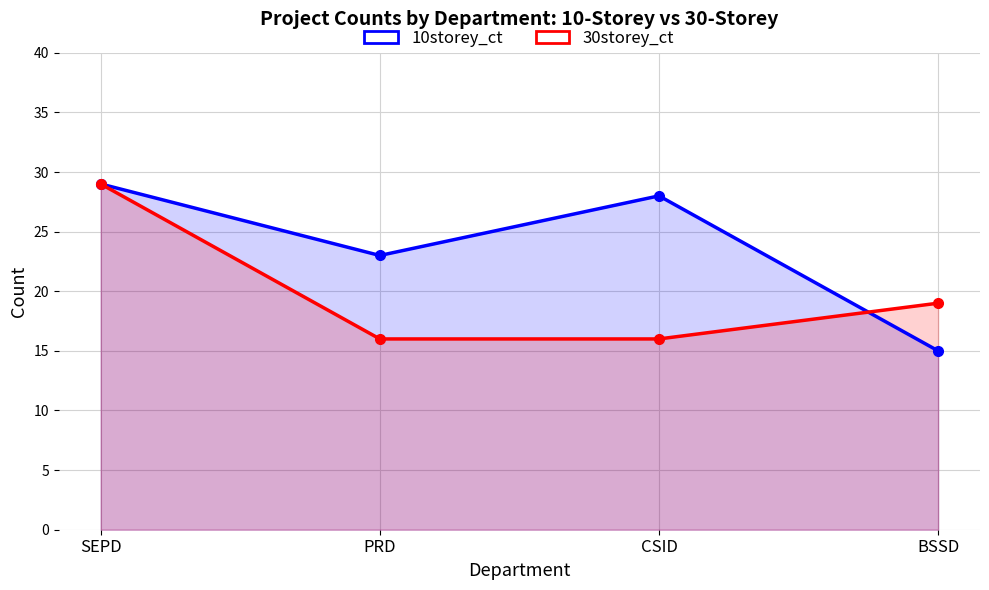

What is the total value across all series at CSID?

44